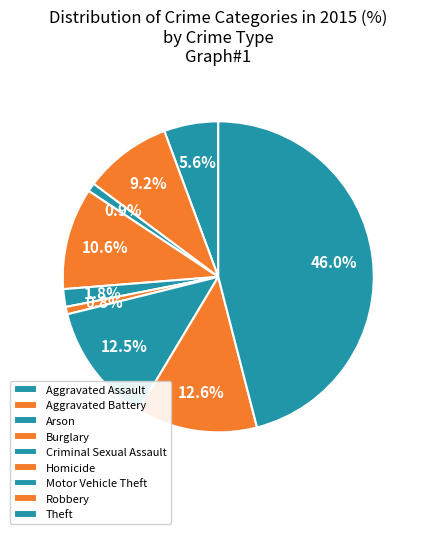

How many segments does this pie chart have?

9